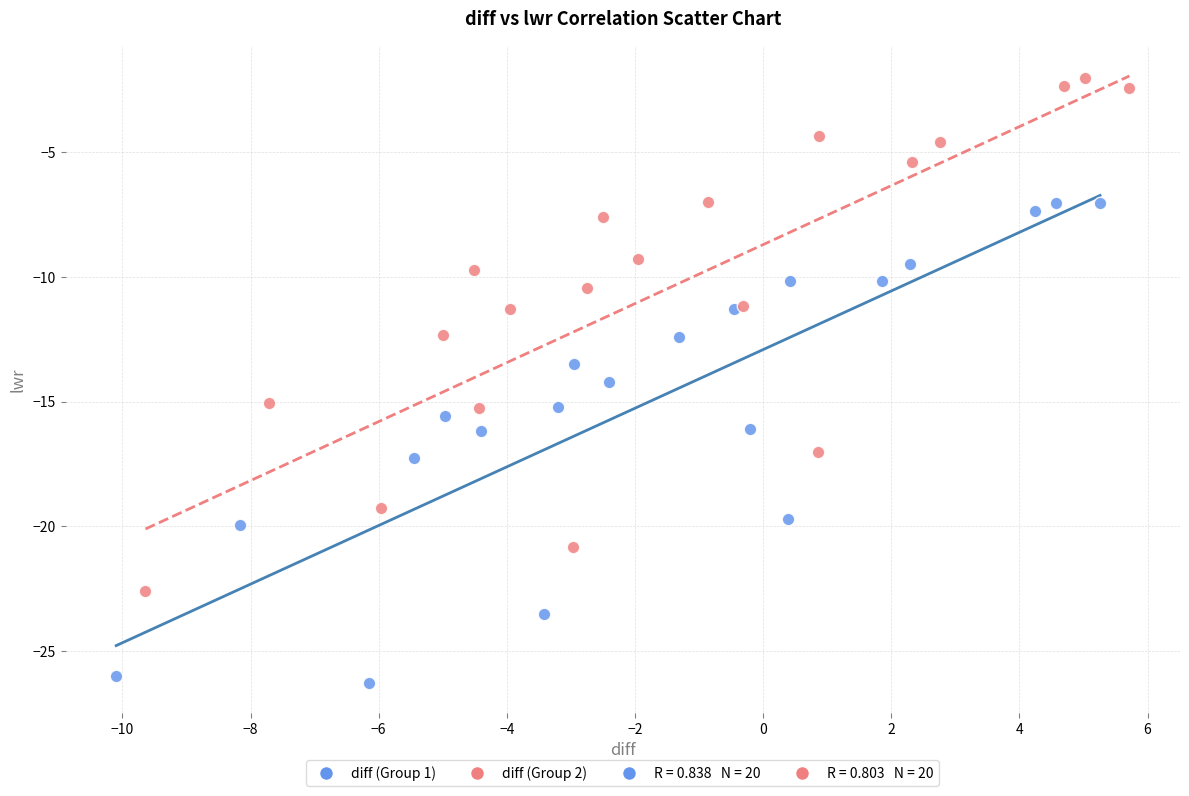

Which series has the largest Y range (max minus min)?

diff (Group 2)